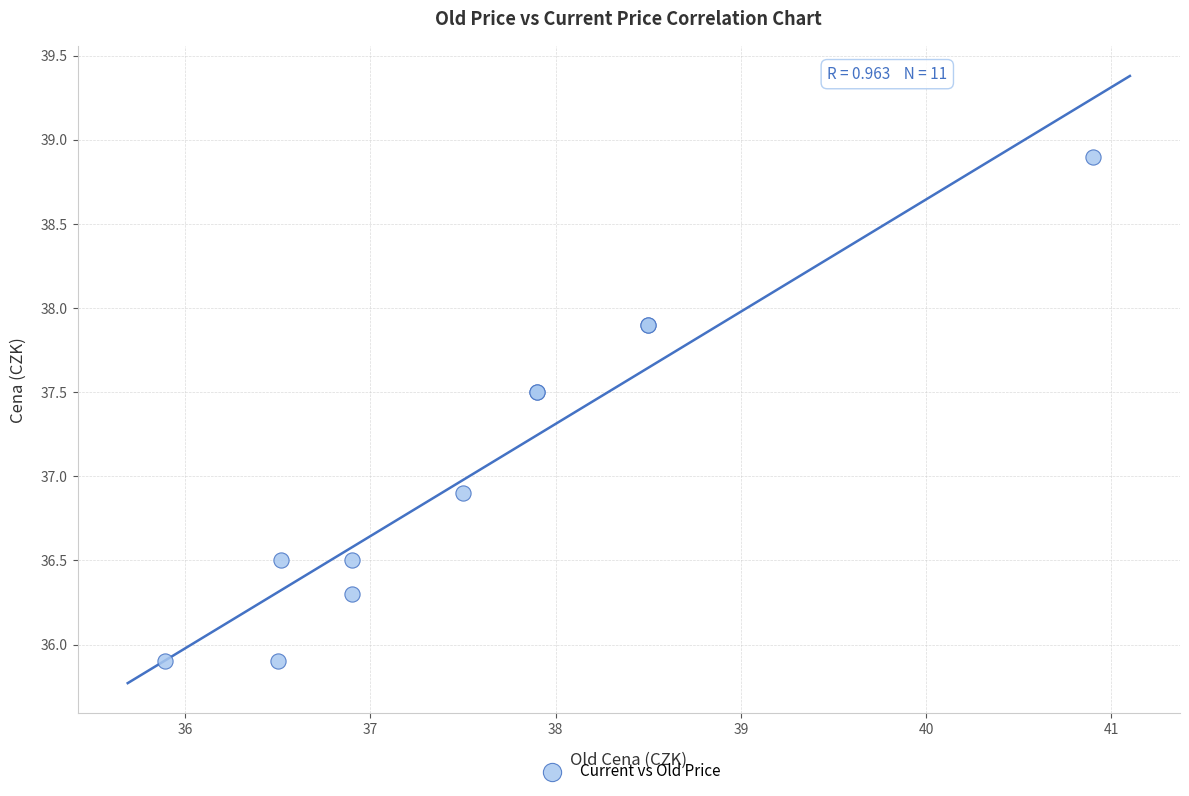

What Y value in the scatter plot is closest to 37?

36.9